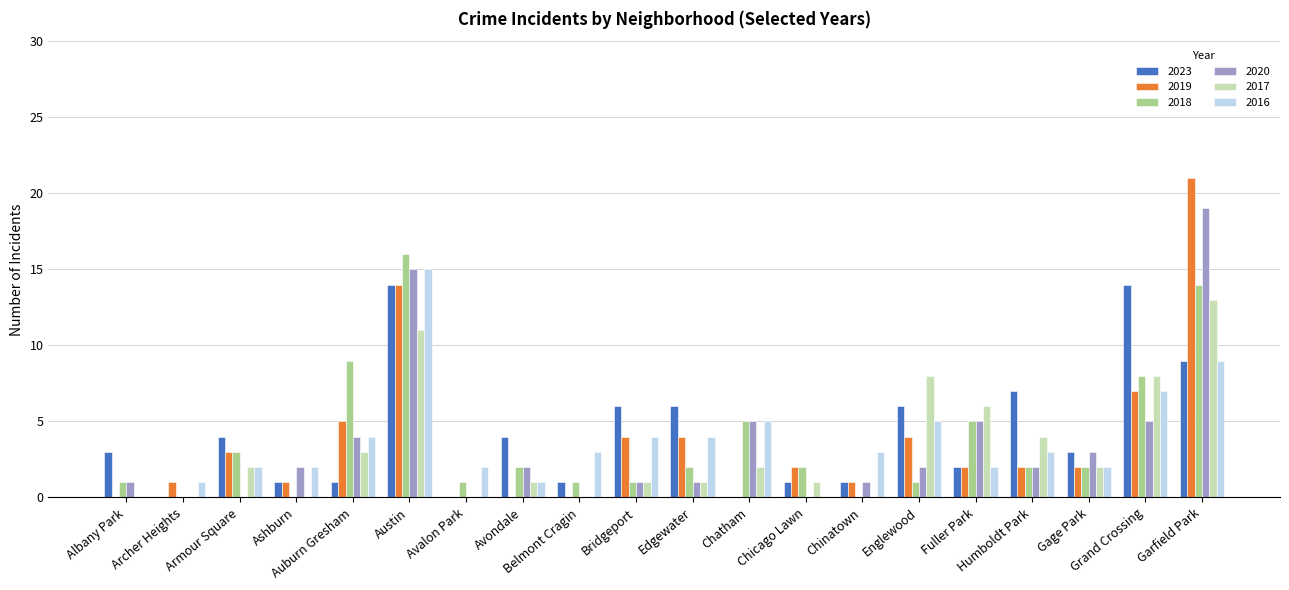

What is the sum of all 2017 values?

63